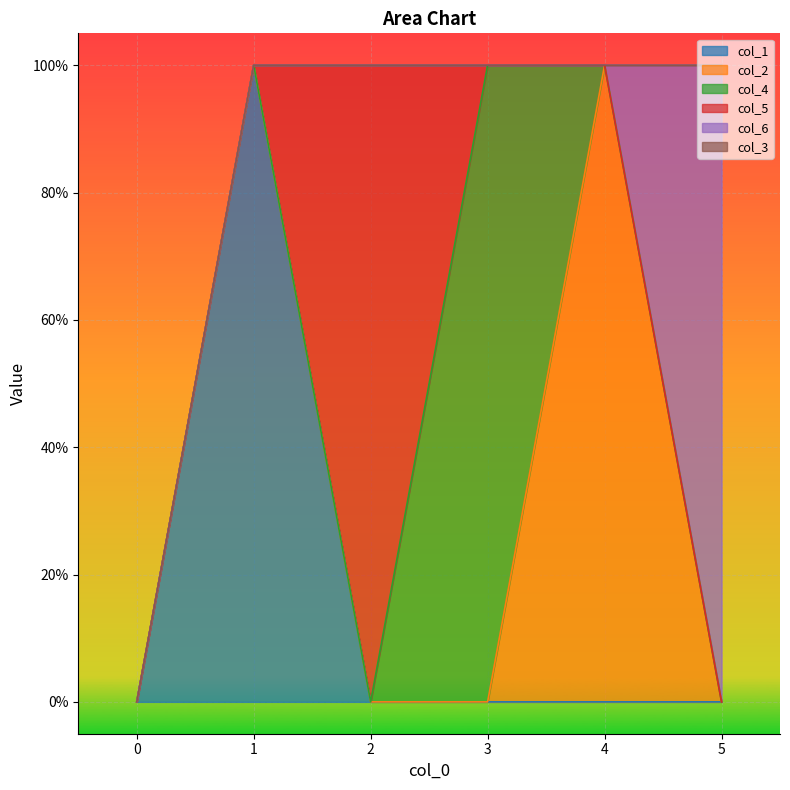

How many lines are shown in the chart?

6